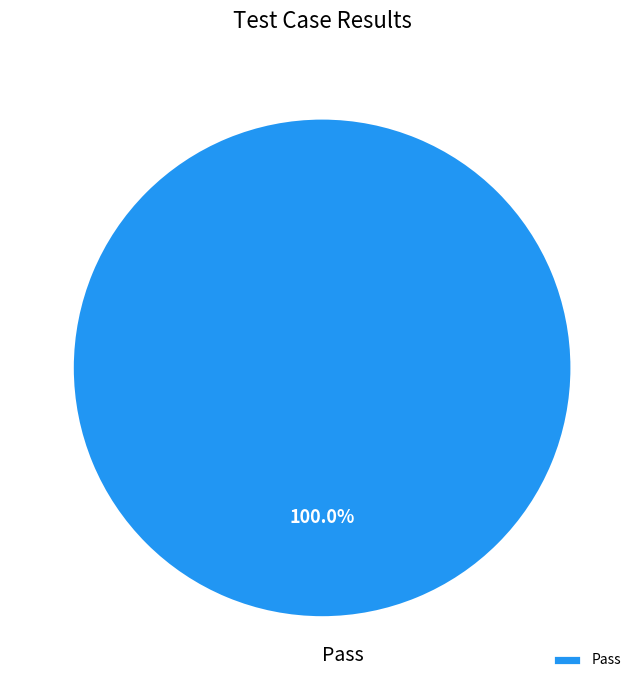

Is there a majority slice in this chart?

Yes